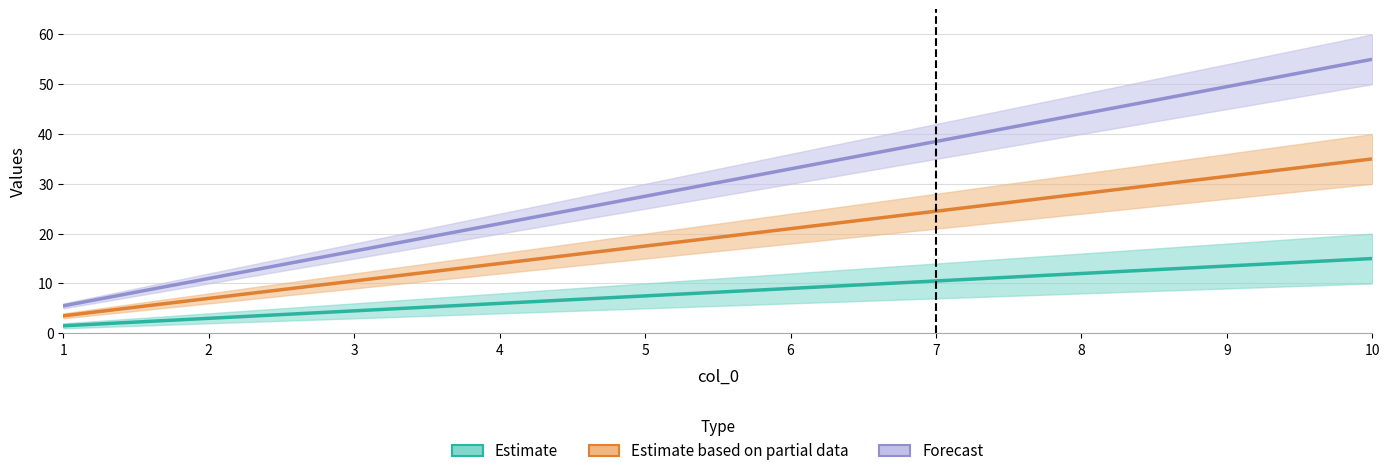

True or false: 2 and 1 cross at least once.

False